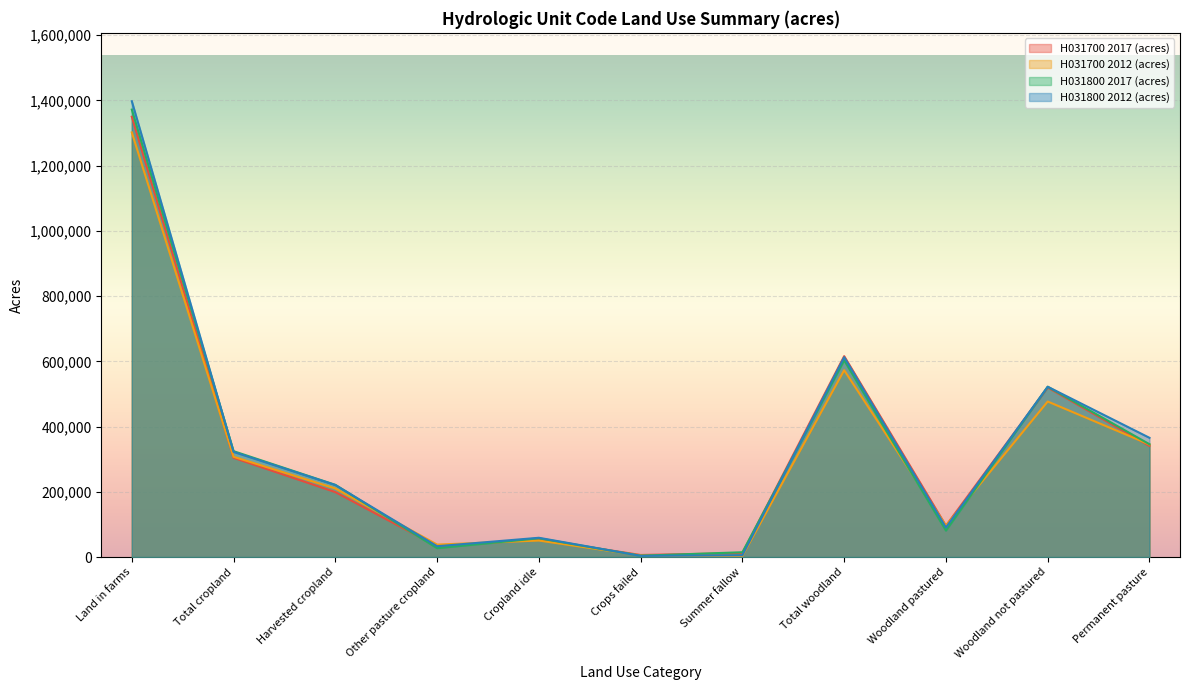

Is the value of H031800 2012 (acres) at Woodland pastured greater than the value of H031700 2017 (acres) at Total woodland?

No